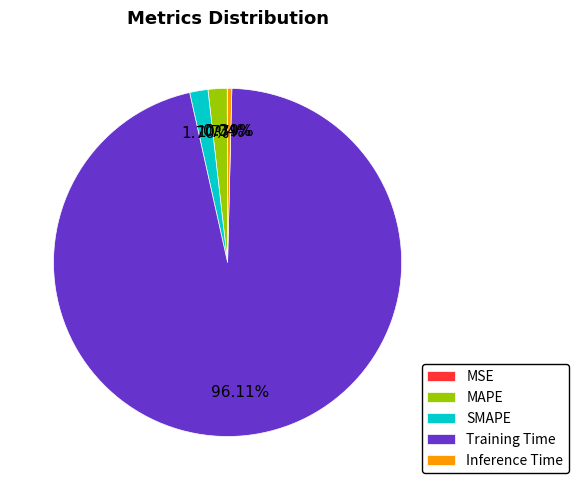

What is the total percentage of Training Time and SMAPE?

97.8%